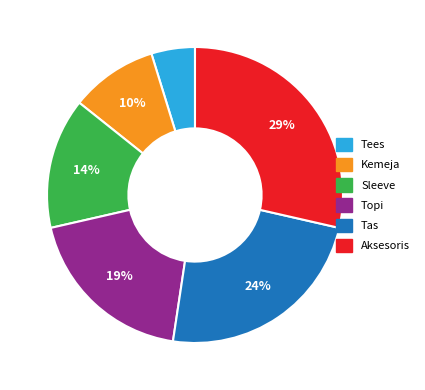

What is the largest slice in the pie chart?

Aksesoris